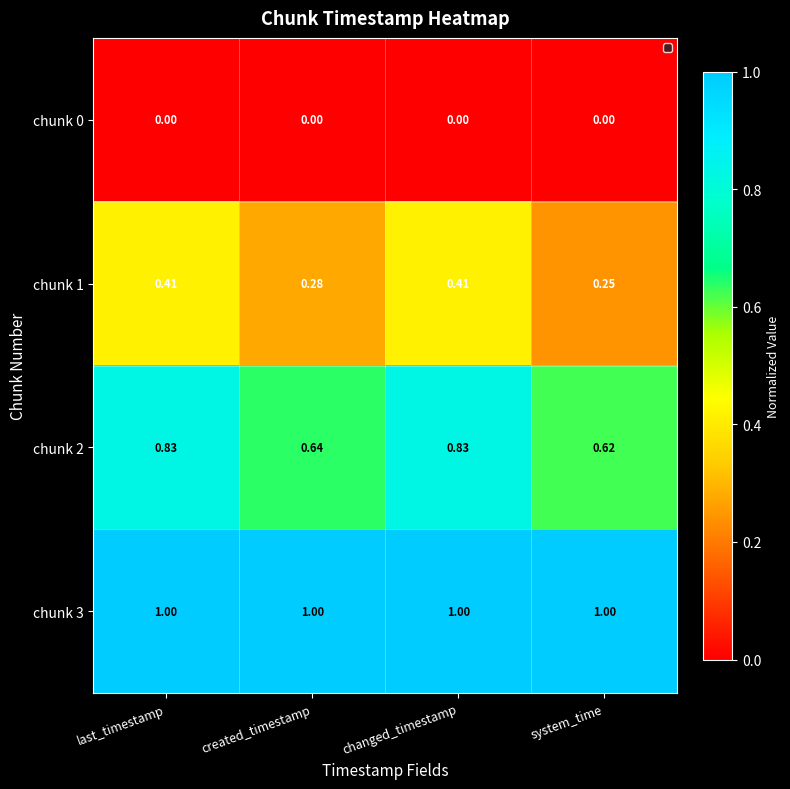

Where is chunk 1 nearest to the value 0?

system_time